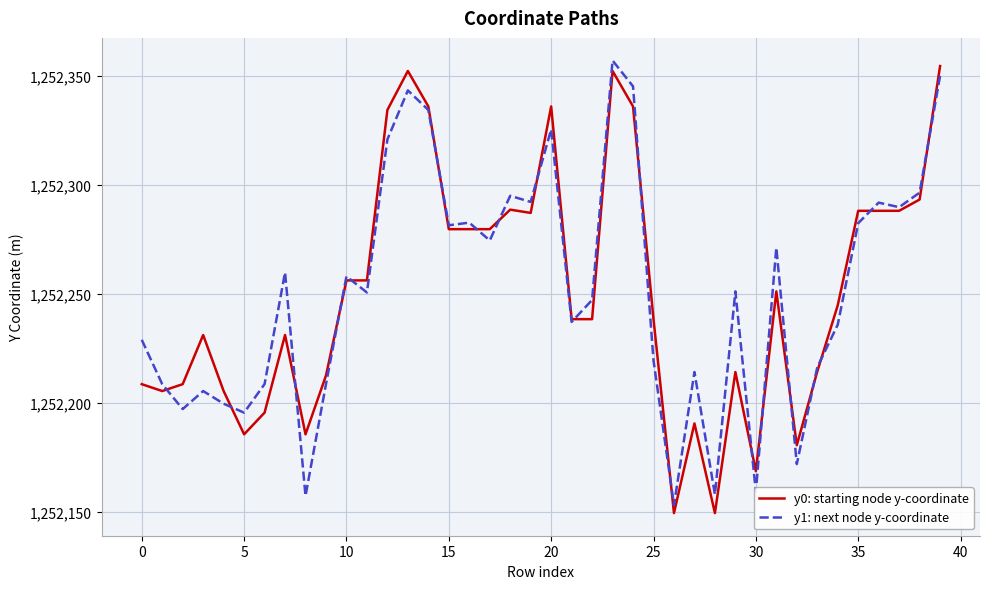

What is the smallest value displayed?

1252149.6